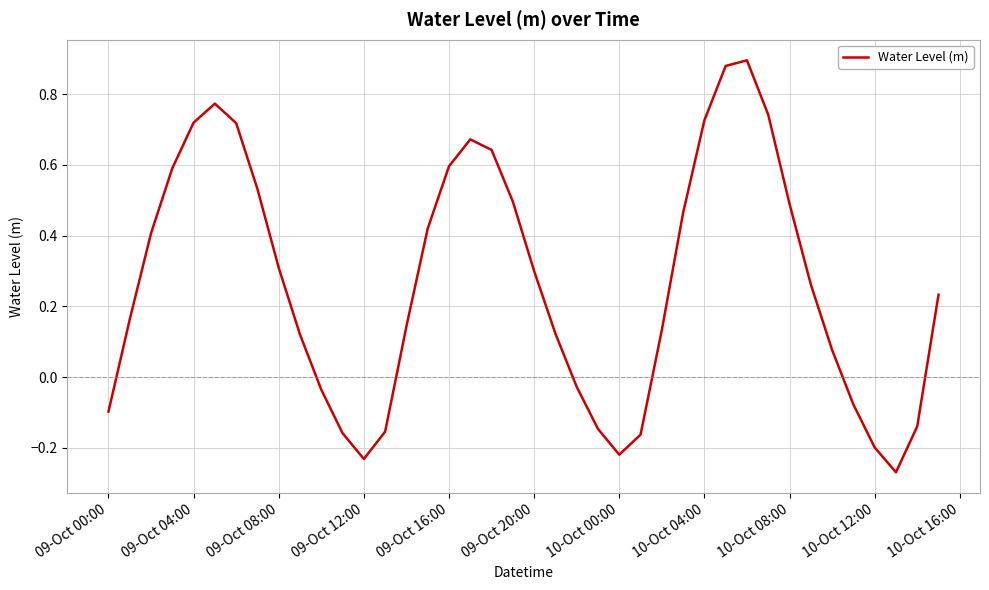

What is the difference between the maximum and minimum values?

1.2